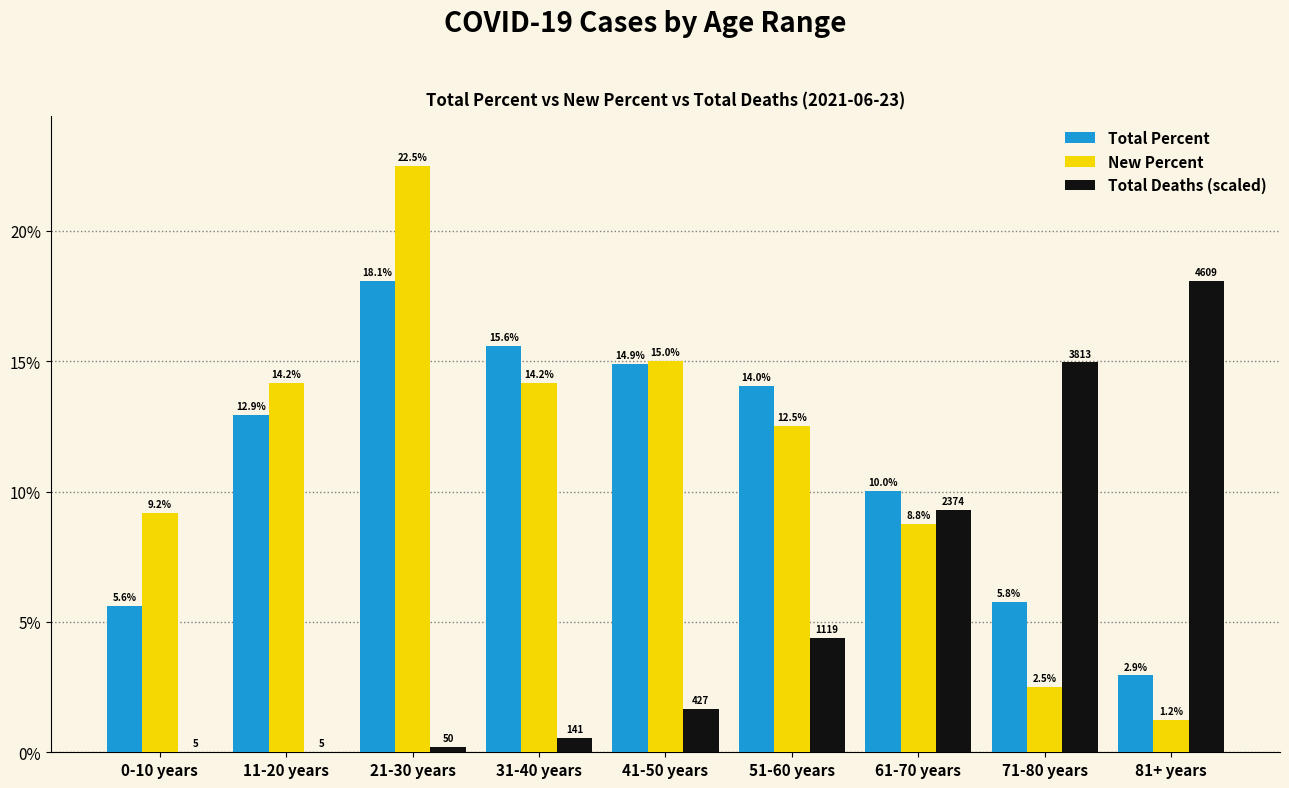

At which category is the sum across all series the highest?

21-30 years